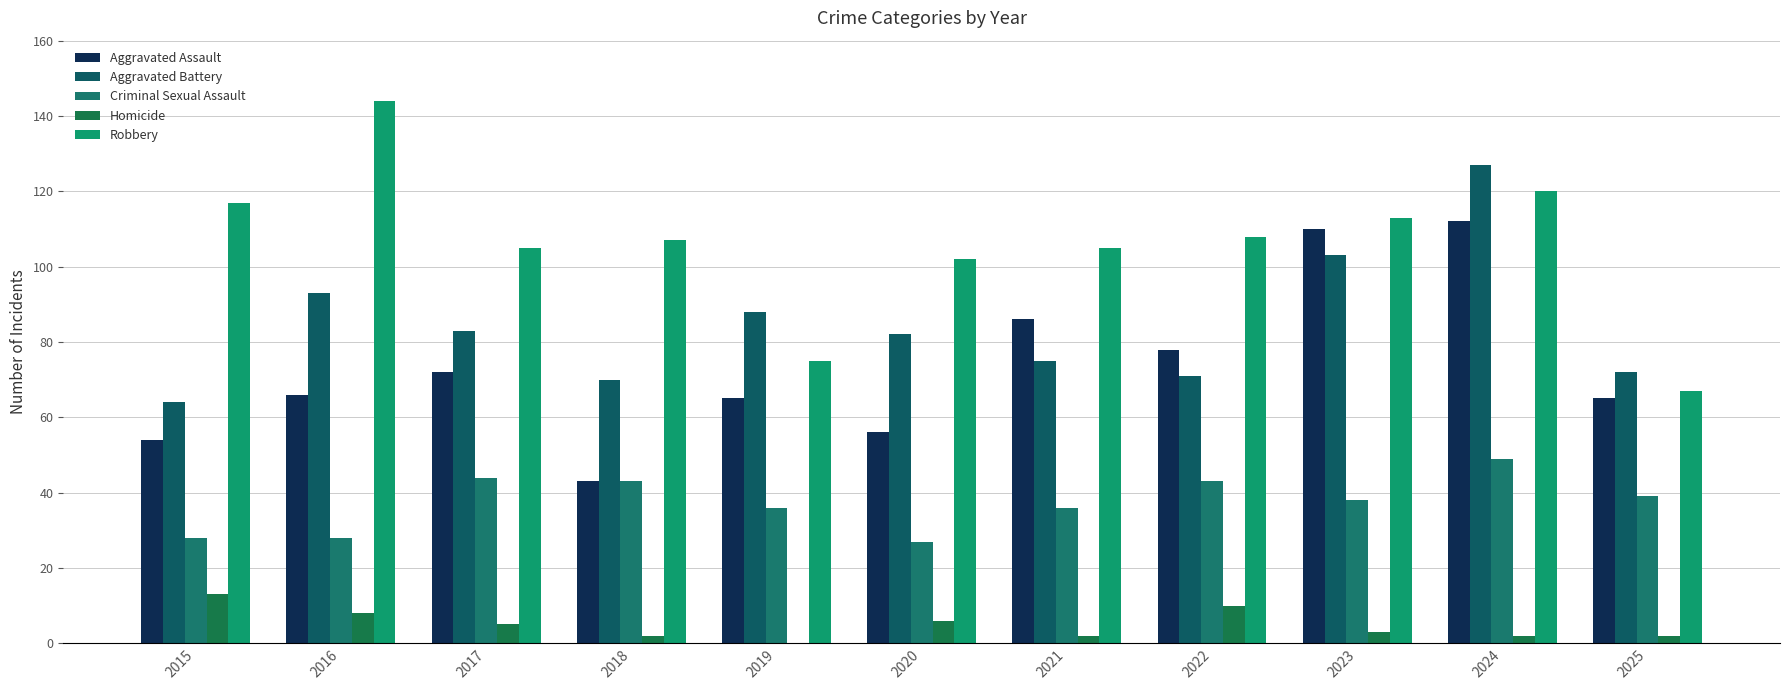

How many groups of bars are there?

11